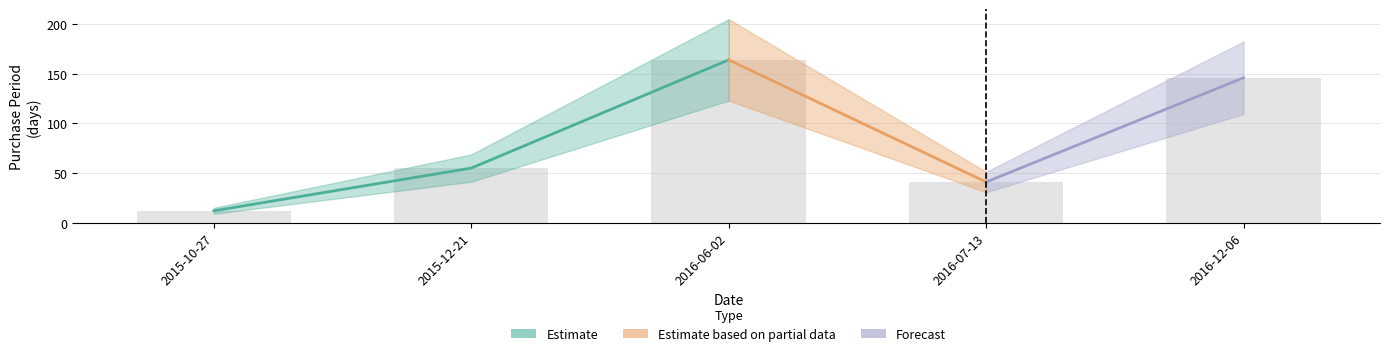

What is the smallest value displayed?

12